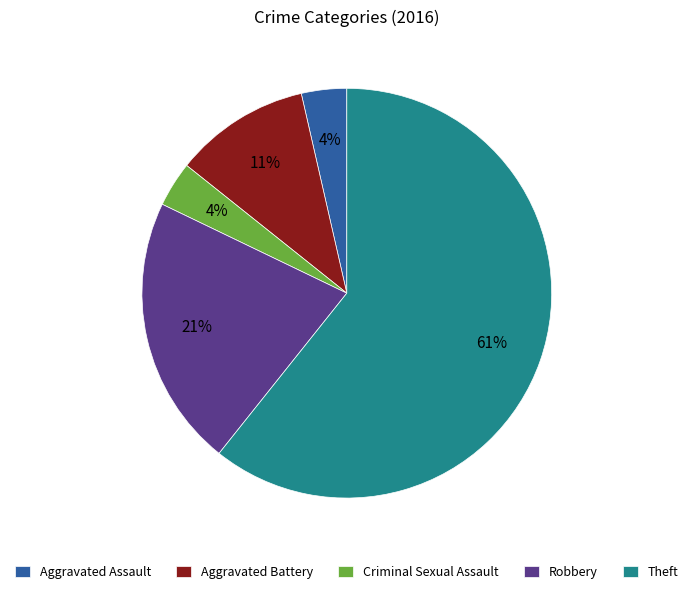

Is it true that Criminal Sexual Assault is 10% of the pie?

False